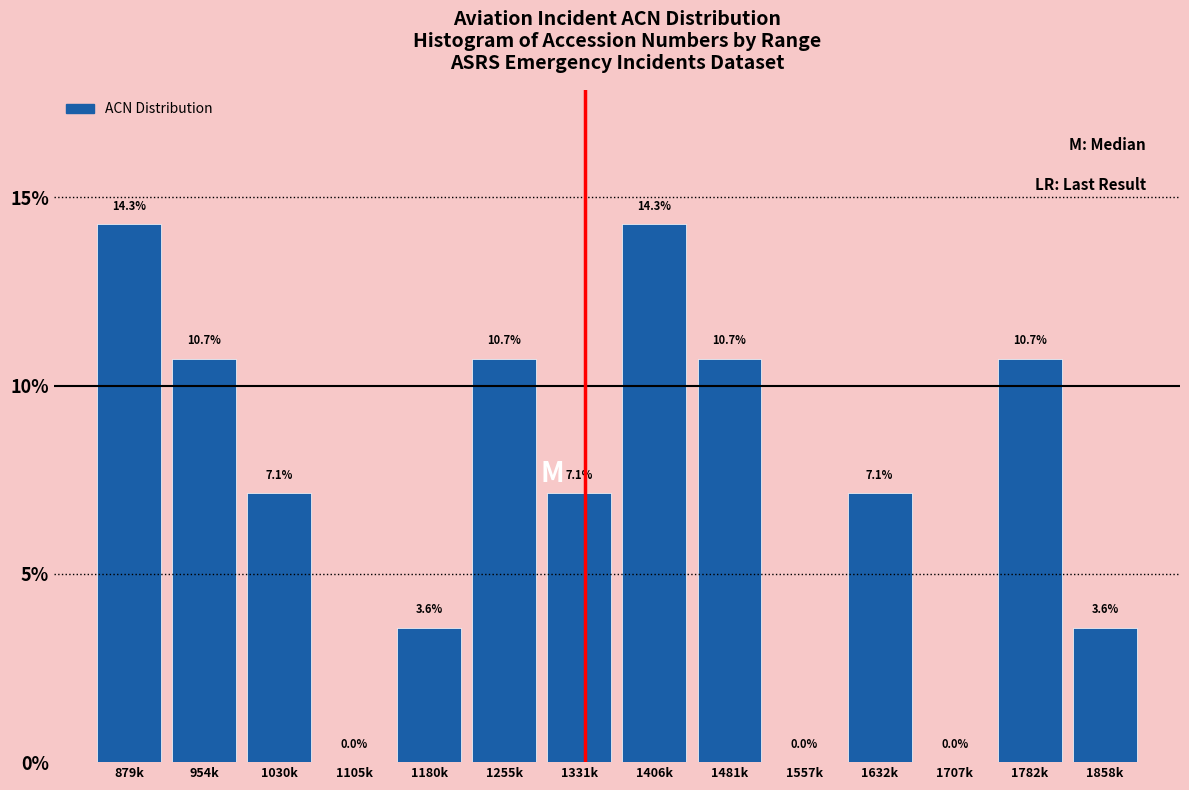

Reading right to left, what are all the values shown in this chart?

1858k=3.6	1782k=10.7	1707k=0.0	1632k=7.1	1557k=0.0	1481k=10.7	1406k=14.3	1331k=7.1	1255k=10.7	1180k=3.6	1105k=0.0	1030k=7.1	954k=10.7	879k=14.3